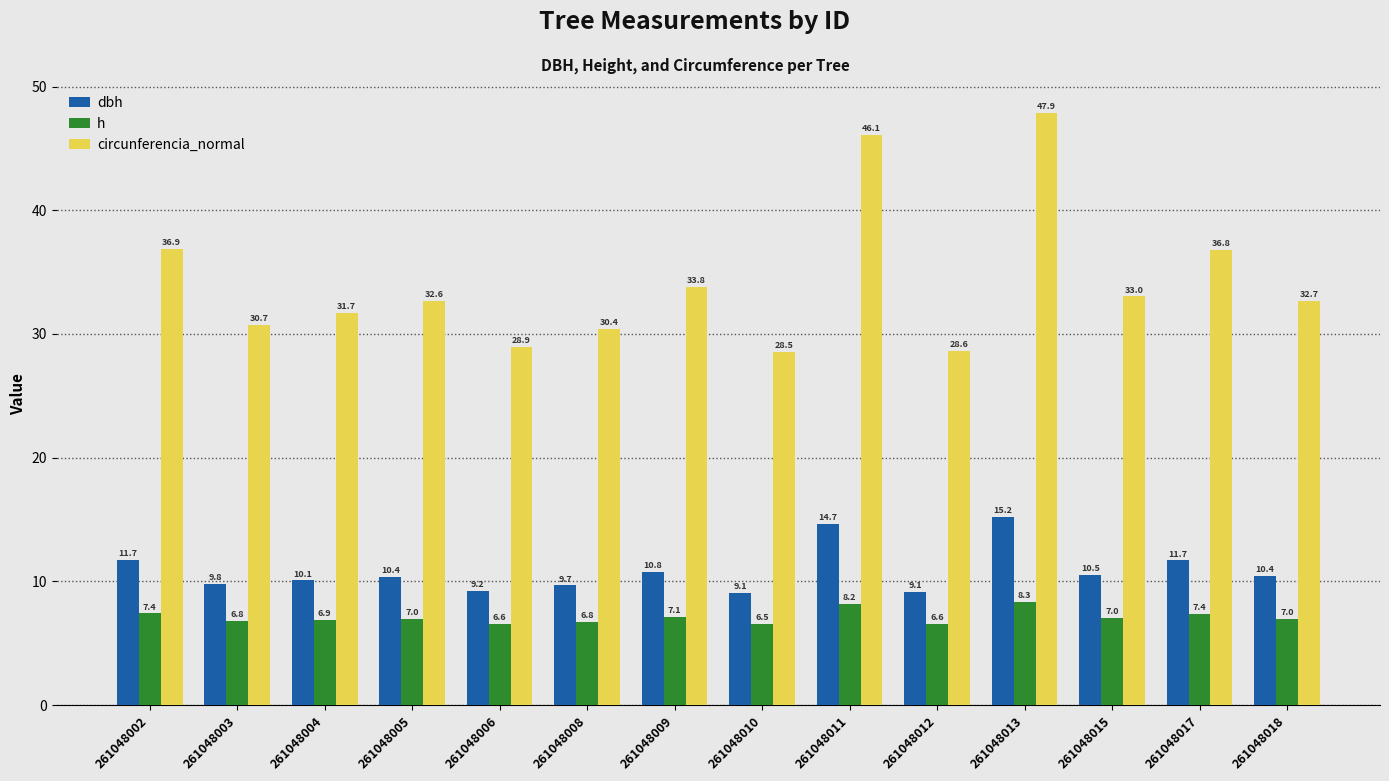

Where is dbh nearest to the value 12?

261048002